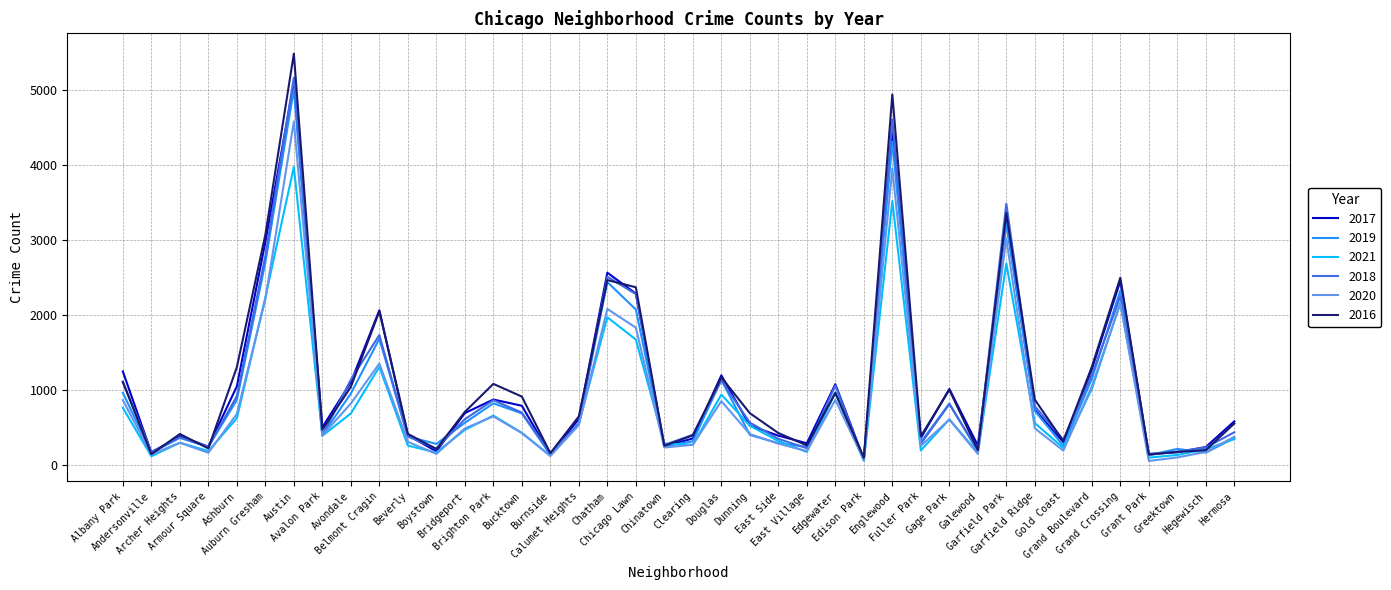

What position from the left is Calumet Heights?

17